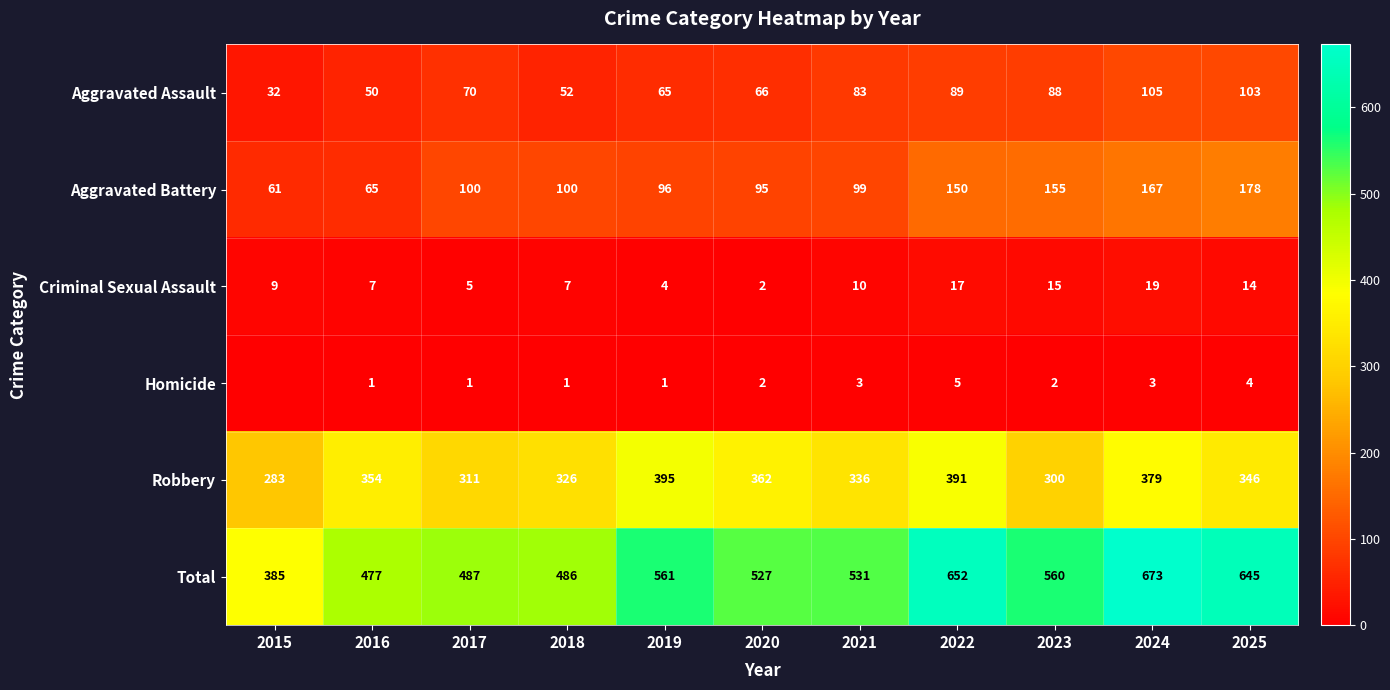

Between 2021 and 2022, which series saw the biggest shift?

Total